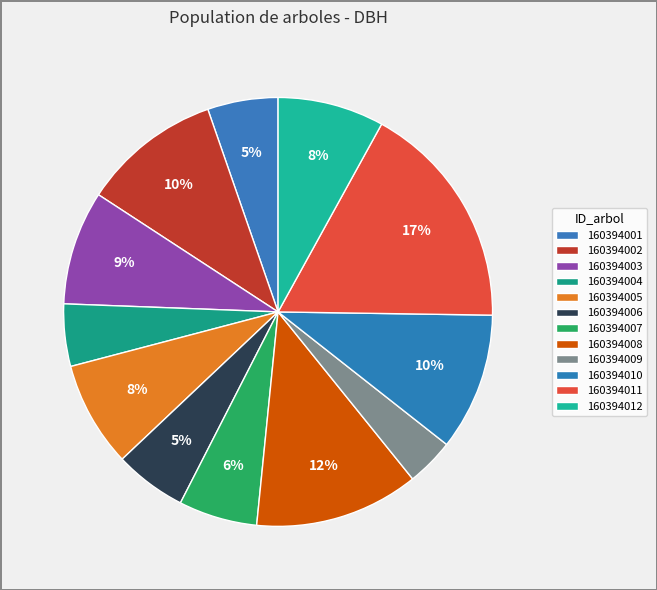

Does any single category account for the majority?

No